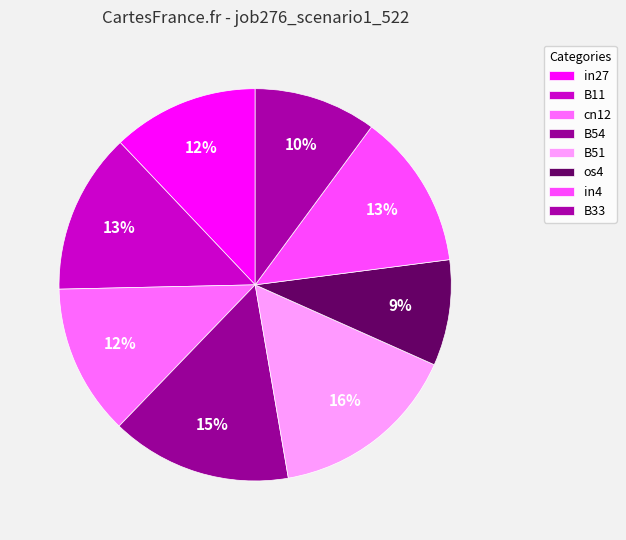

How many slices are in this pie chart?

8